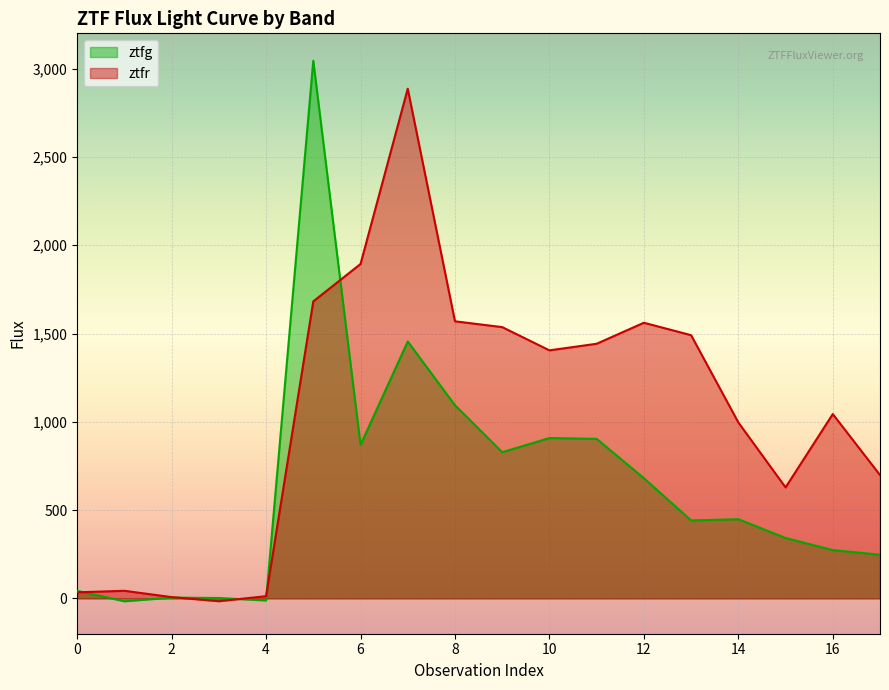

The ztfg series shows 828.0 at 9. True or false?

True